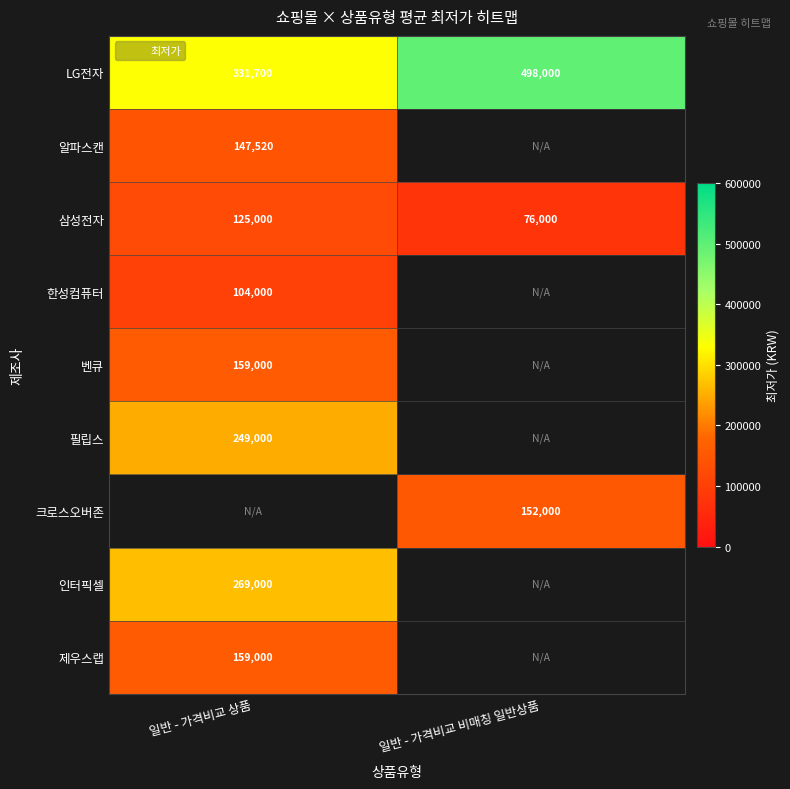

Which series changed the most between 일반 - 가격비교 상품 and 일반 - 가격비교 비매칭 일반상품?

LG전자